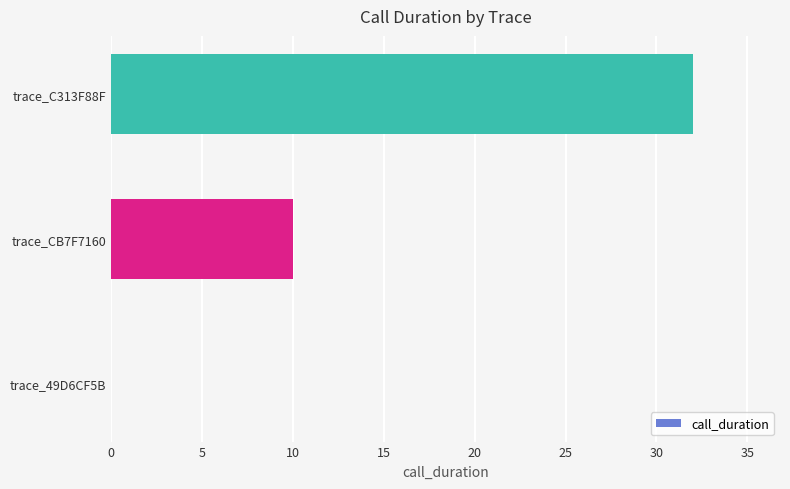

What is the approximate value at trace_C313F88F?

32